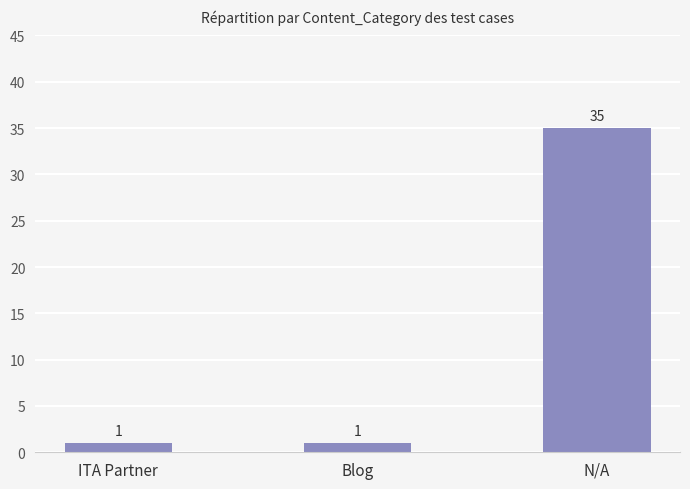

What is the minimum value shown in the chart?

1